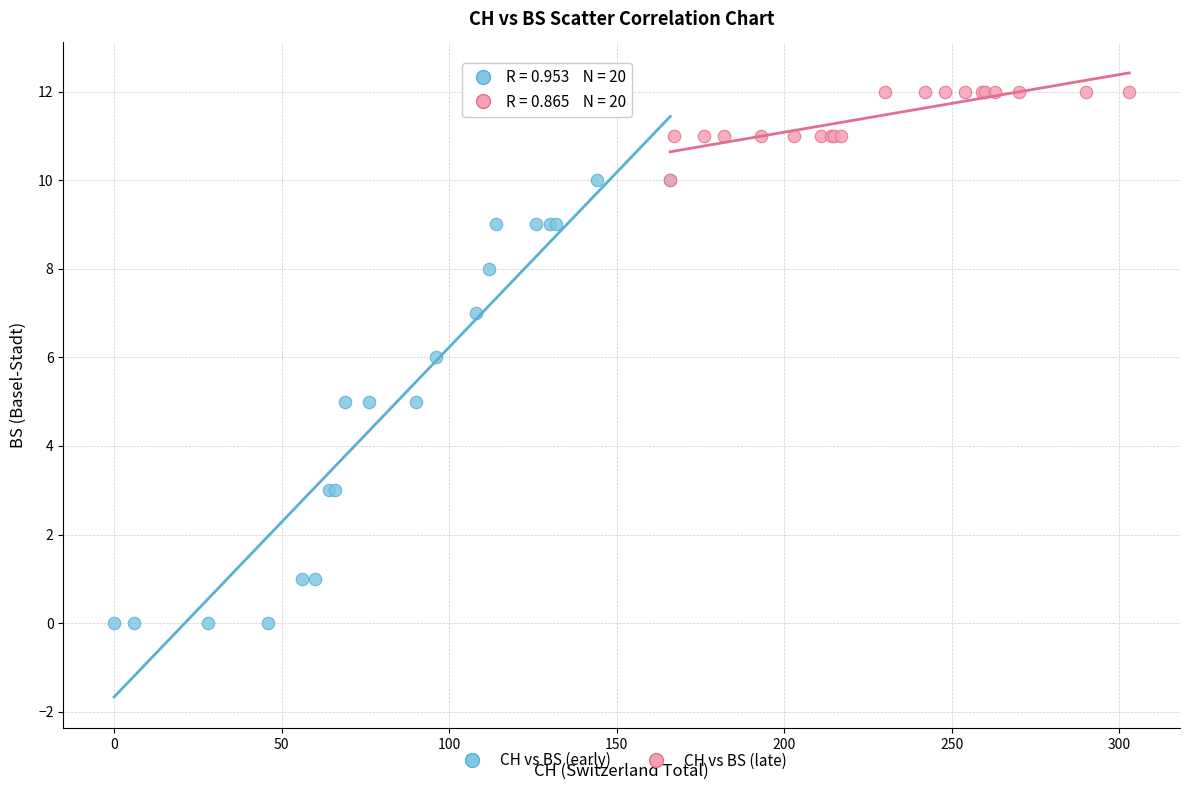

Which series has the widest spread of Y values?

CH vs BS (early)